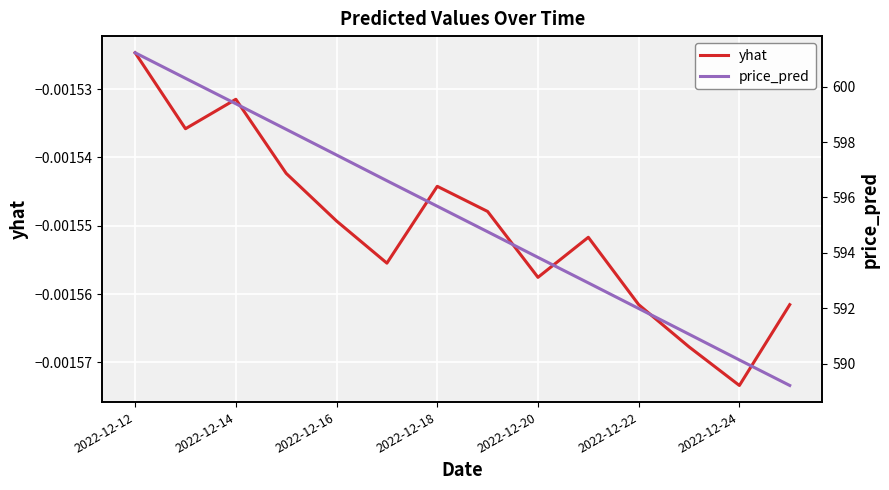

What is the maximum value shown in the chart?

601.2